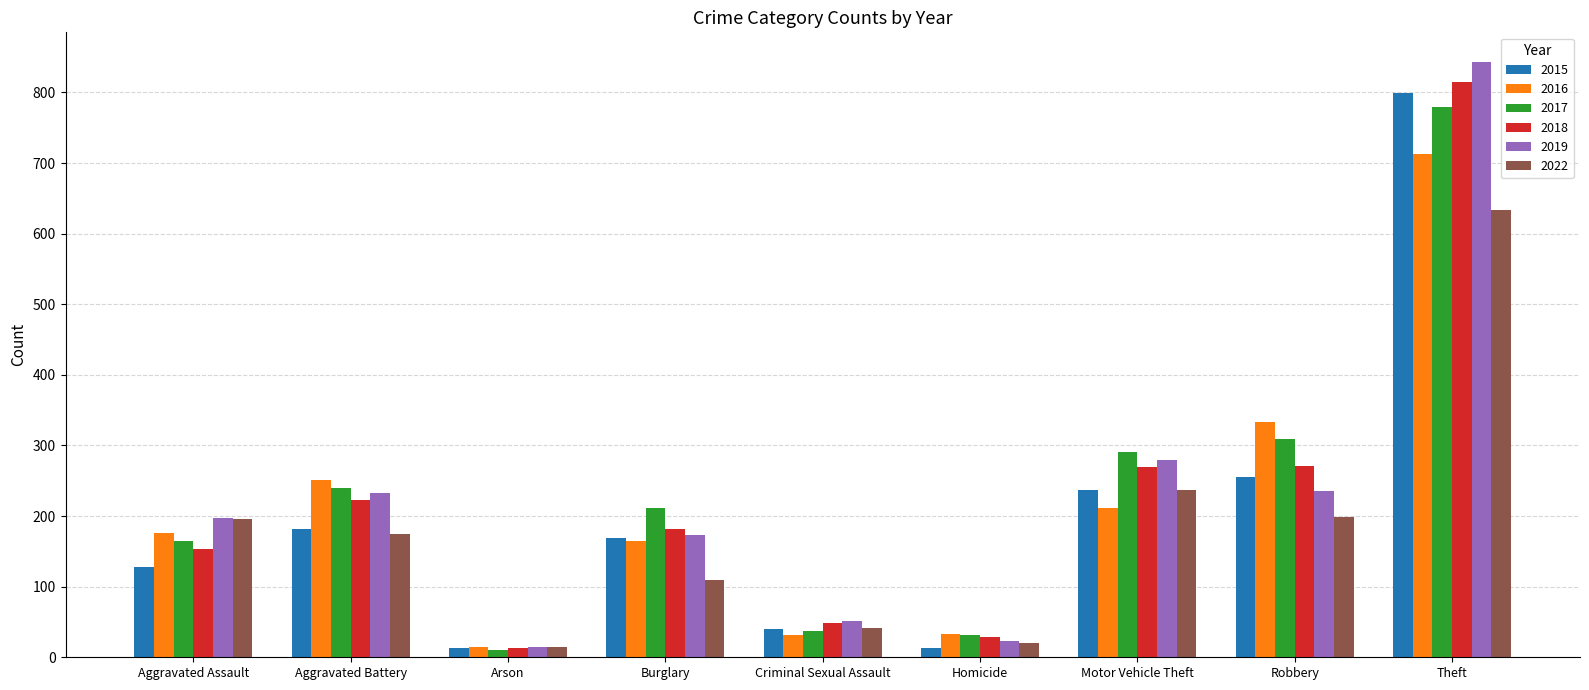

True or false: 2016 has a value of 183 at Robbery.

False